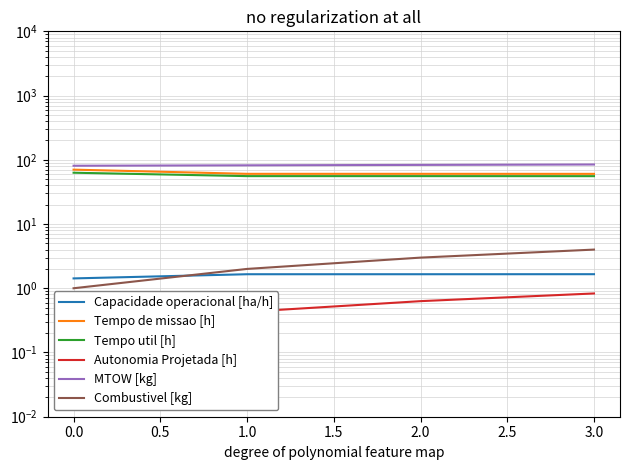

Does the chart display data point markers on the line(s)?

No